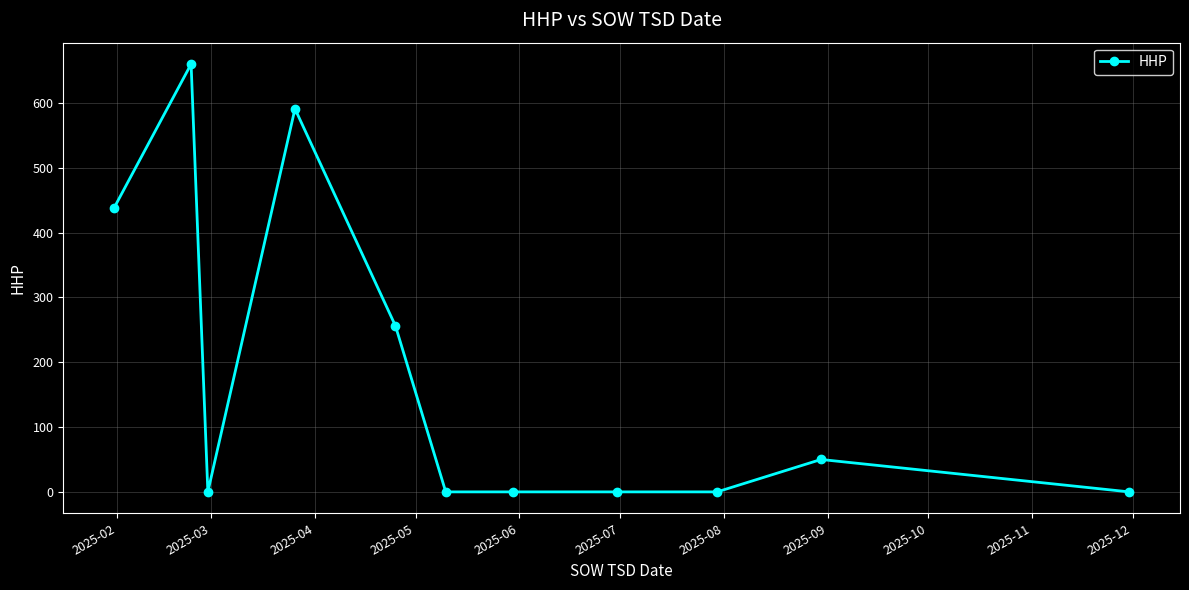

What is the difference between the maximum and minimum values?

660